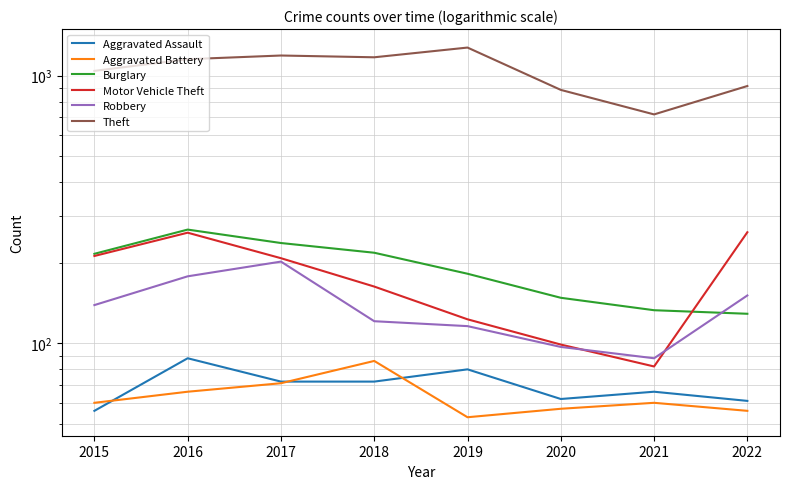

Is the value of Aggravated Battery at 2015 greater than the value of Aggravated Assault at 2017?

No